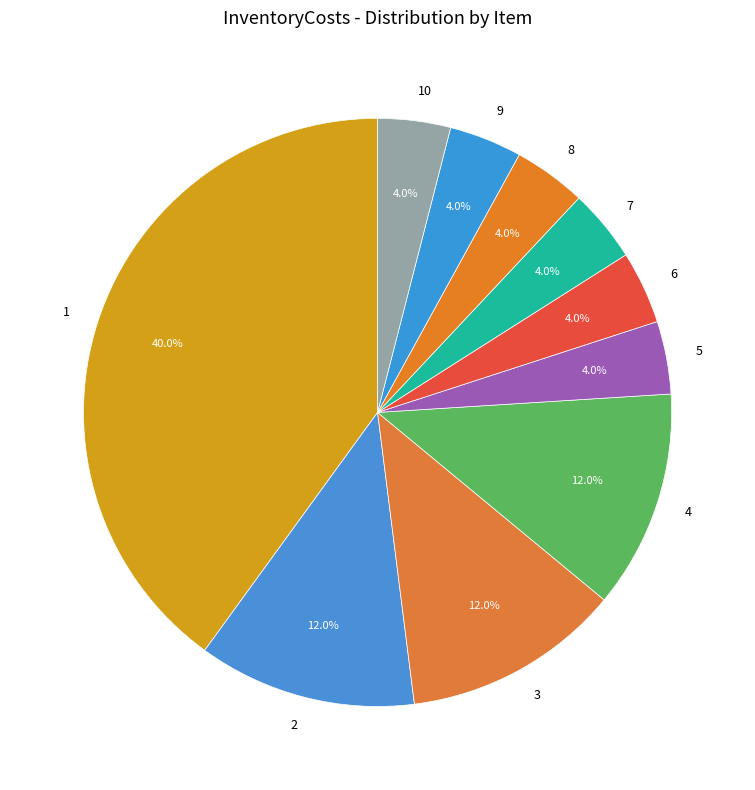

Is it true that 4 is 12% of the pie?

True